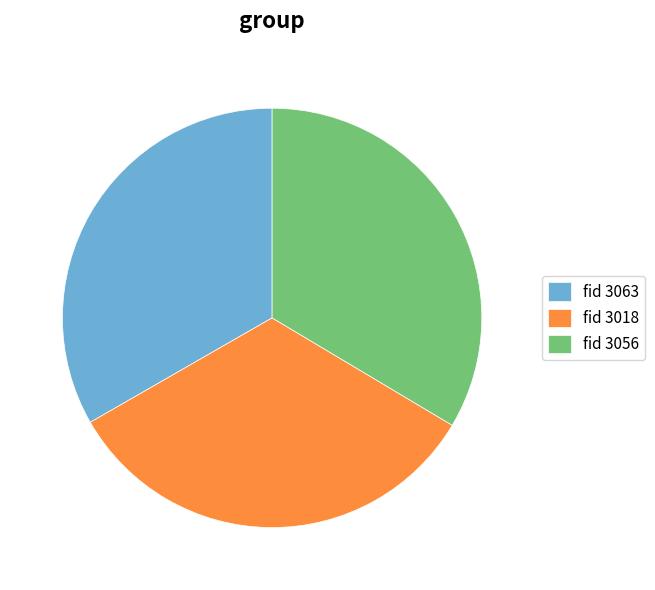

Does fid 3056 represent more than half of the total?

No